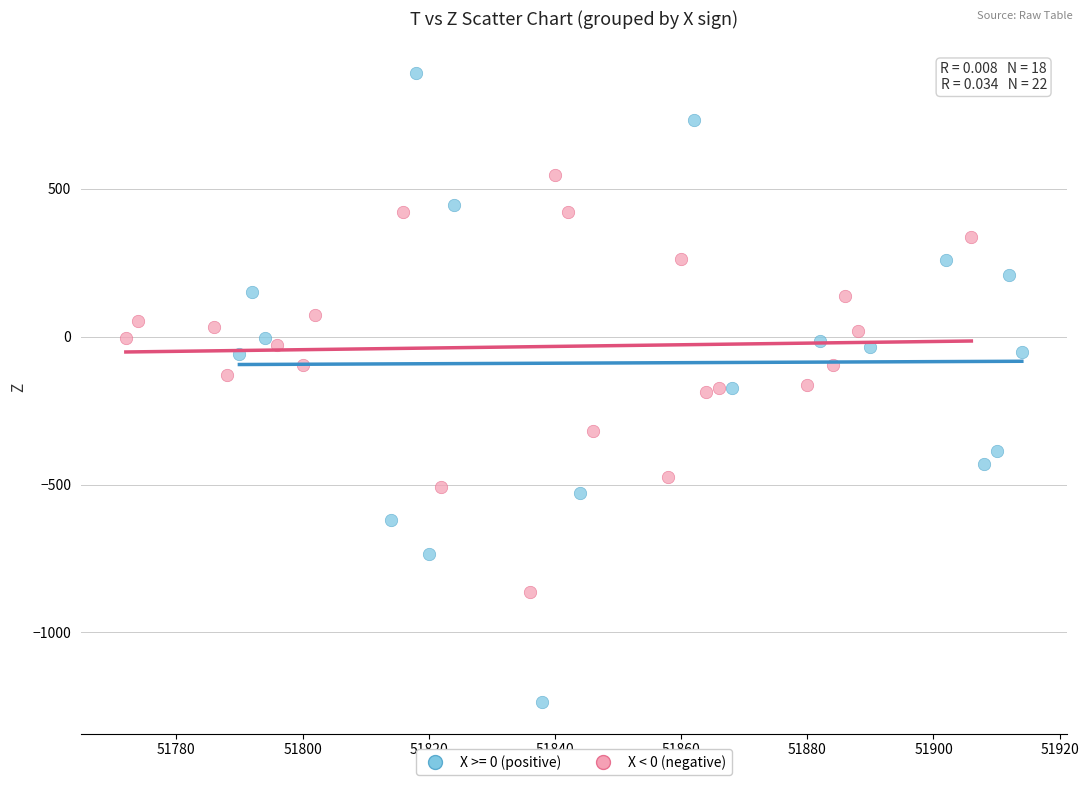

Which series contains the lowest Y value?

X >= 0 (positive)